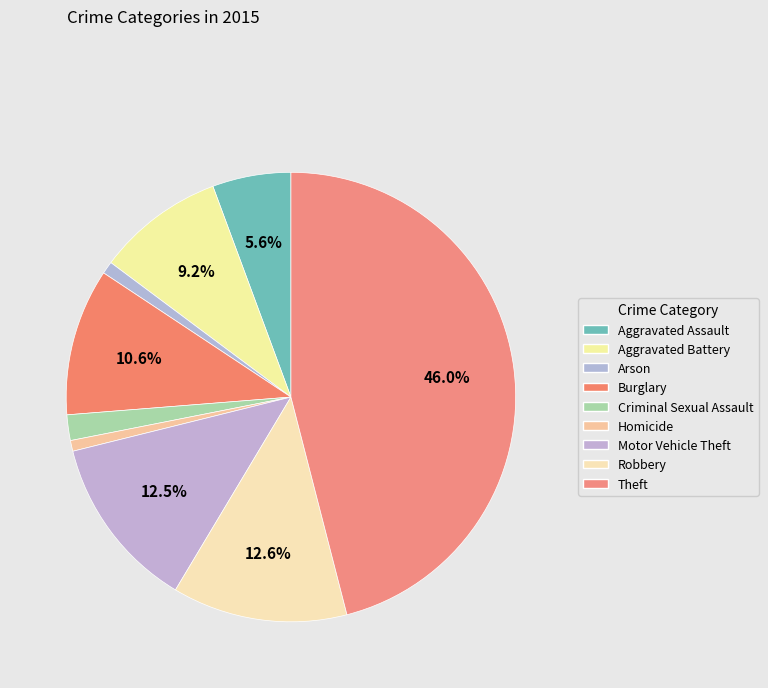

What is the change in value from Aggravated Assault to Criminal Sexual Assault?

-64